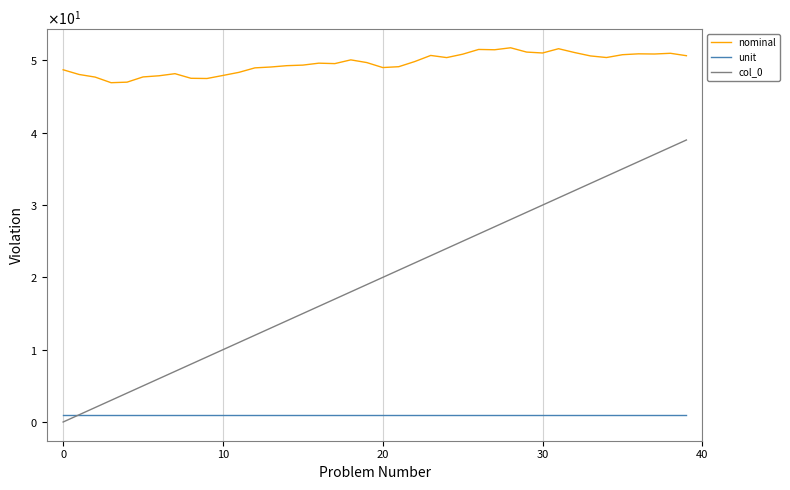

Which series has the largest total across all categories?

nominal